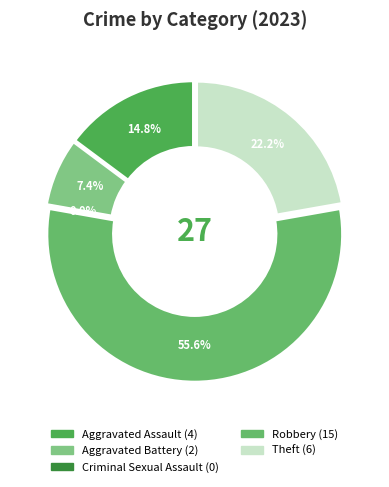

What is the change in value from Robbery to Theft?

-9